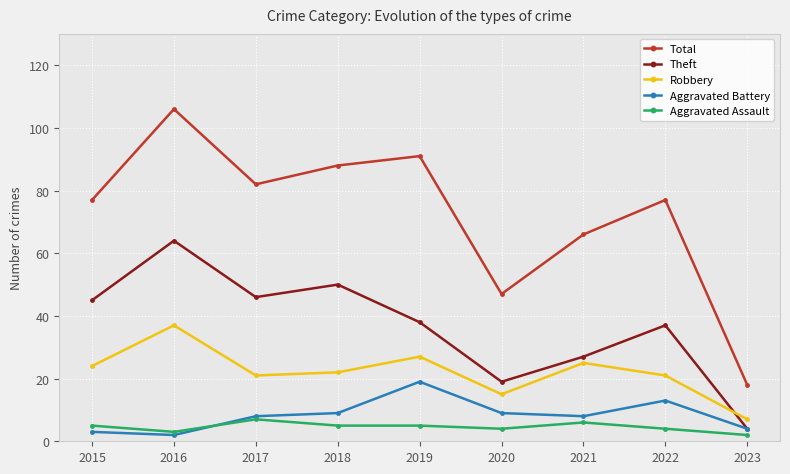

Is it true that Total equals 101 at 2021?

False